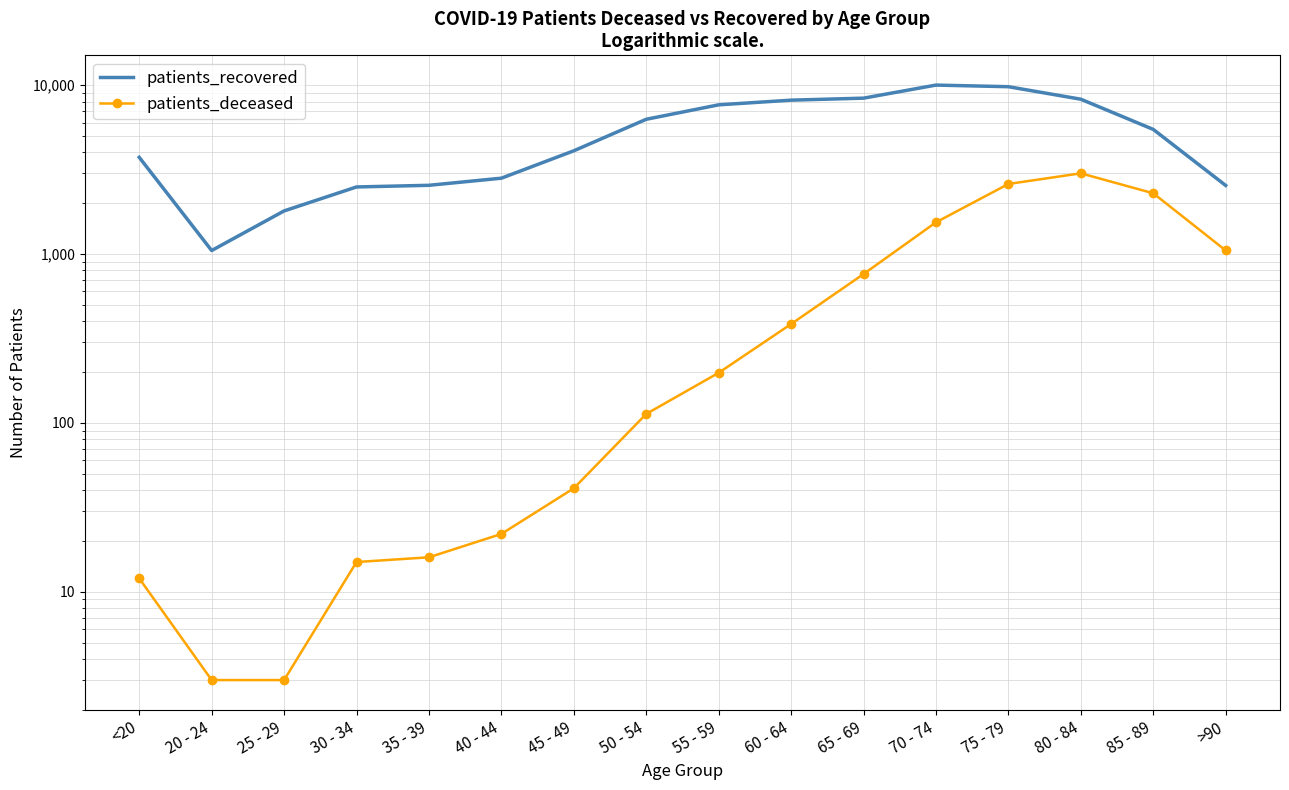

Is this an area chart (filled region under the line)?

No